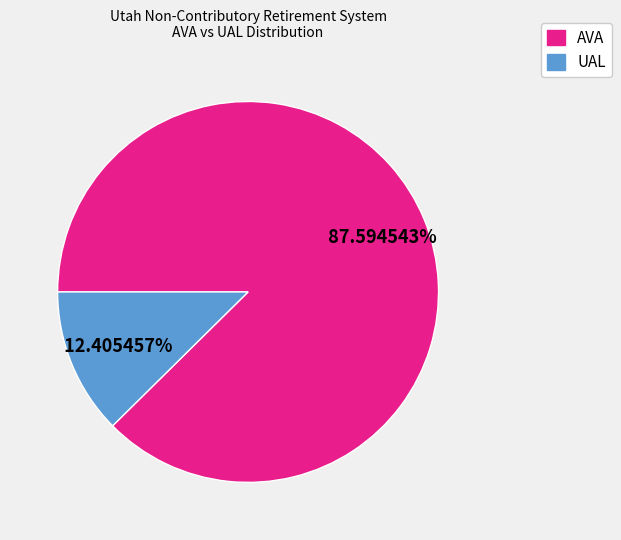

Is the sum of UAL and AVA greater than half?

Yes